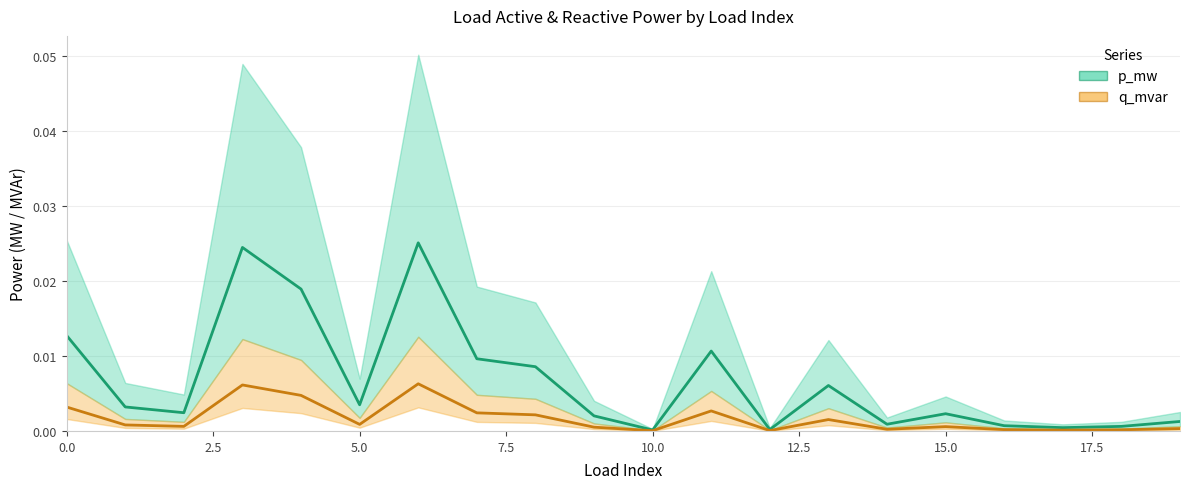

Is this an area chart (filled region under the line)?

No